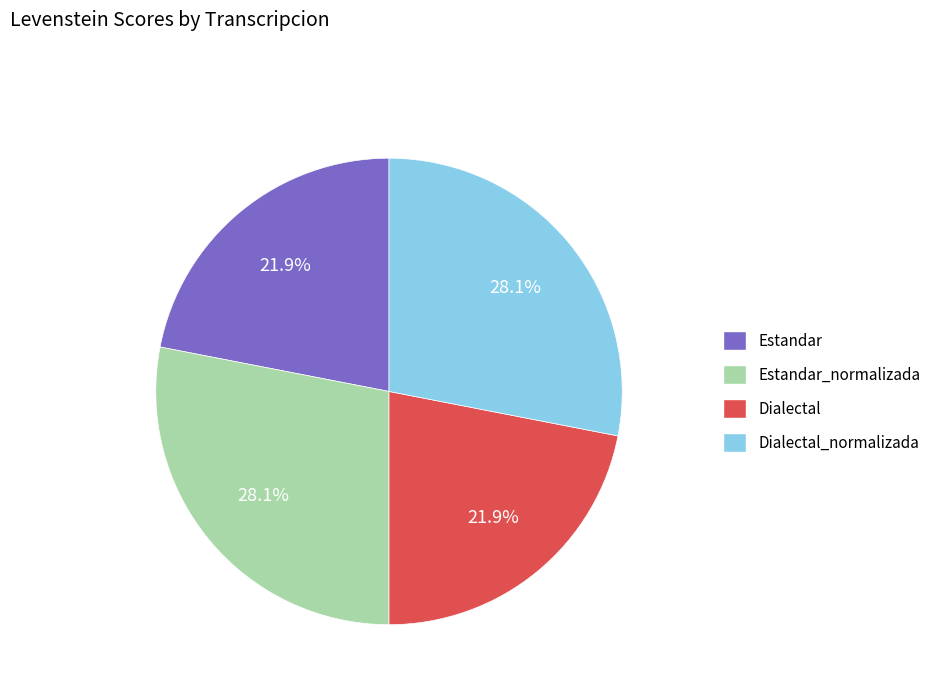

Is there any slice that represents more than half of the pie?

No